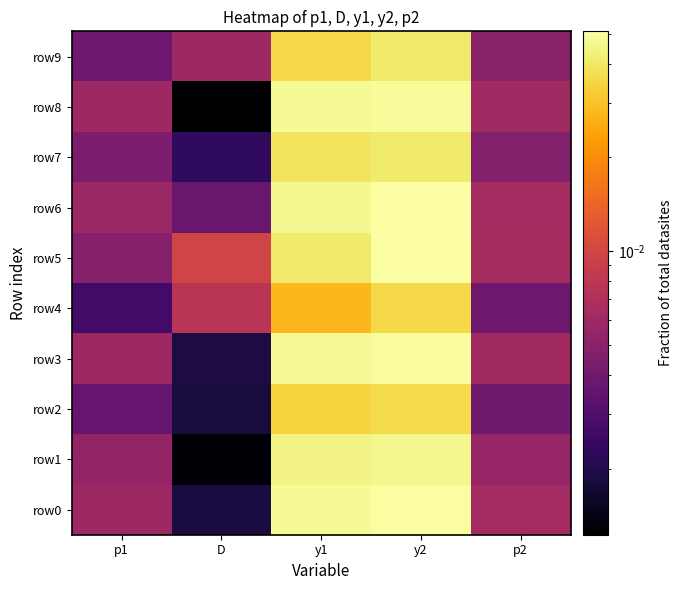

Reading left to right, list all the values displayed in this chart.

row0: p1=0.0	D=0.0	y1=0.0	y2=0.0	p2=0.0
row1: p1=0.0	D=0.0	y1=0.0	y2=0.0	p2=0.0
row2: p1=0.0	D=0.0	y1=0.0	y2=0.0	p2=0.0
row3: p1=0.0	D=0.0	y1=0.0	y2=0.0	p2=0.0
row4: p1=0.0	D=0.0	y1=0.0	y2=0.0	p2=0.0
row5: p1=0.0	D=0.0	y1=0.0	y2=0.1	p2=0.0
row6: p1=0.0	D=0.0	y1=0.0	y2=0.1	p2=0.0
row7: p1=0.0	D=0.0	y1=0.0	y2=0.0	p2=0.0
row8: p1=0.0	D=0.0	y1=0.0	y2=0.0	p2=0.0
row9: p1=0.0	D=0.0	y1=0.0	y2=0.0	p2=0.0